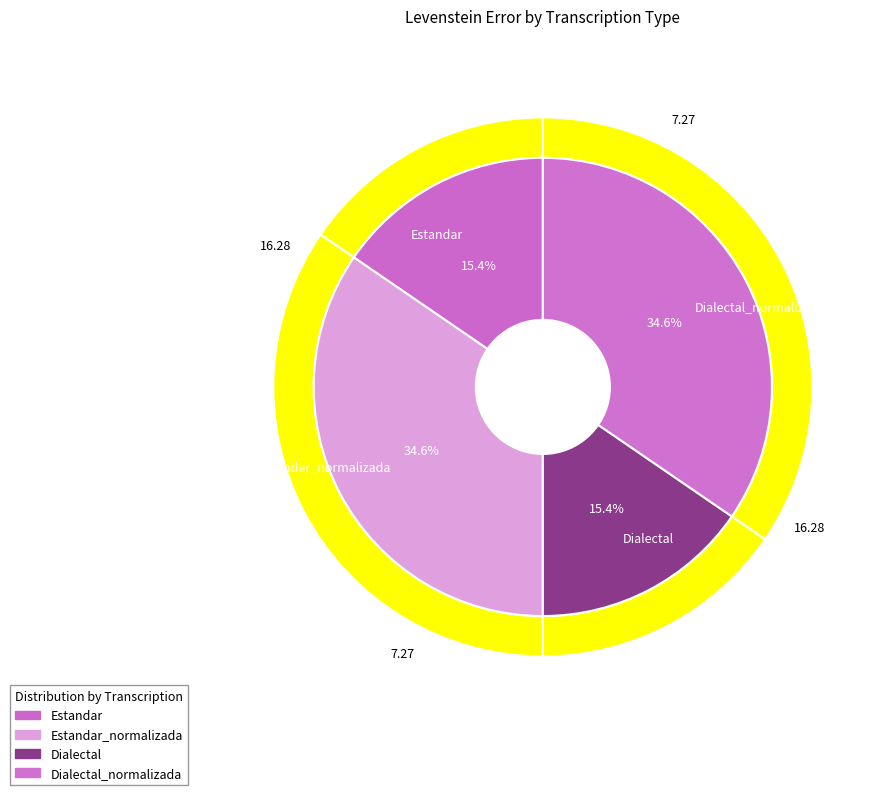

Which has a higher value, Estandar_normalizada or Dialectal?

Estandar_normalizada